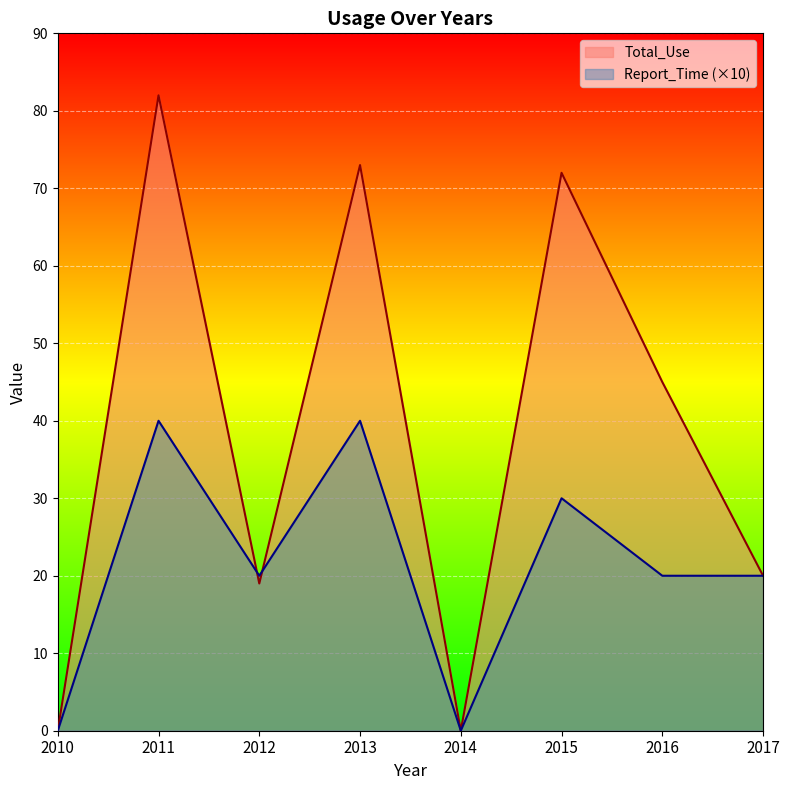

Reading left to right, extract all data points from this chart.

Total_Use: 2010=0	2011=82	2012=19	2013=73	2014=0	2015=72	2016=45	2017=20
Report_Time: 2010=0	2011=40	2012=20	2013=40	2014=0	2015=30	2016=20	2017=20